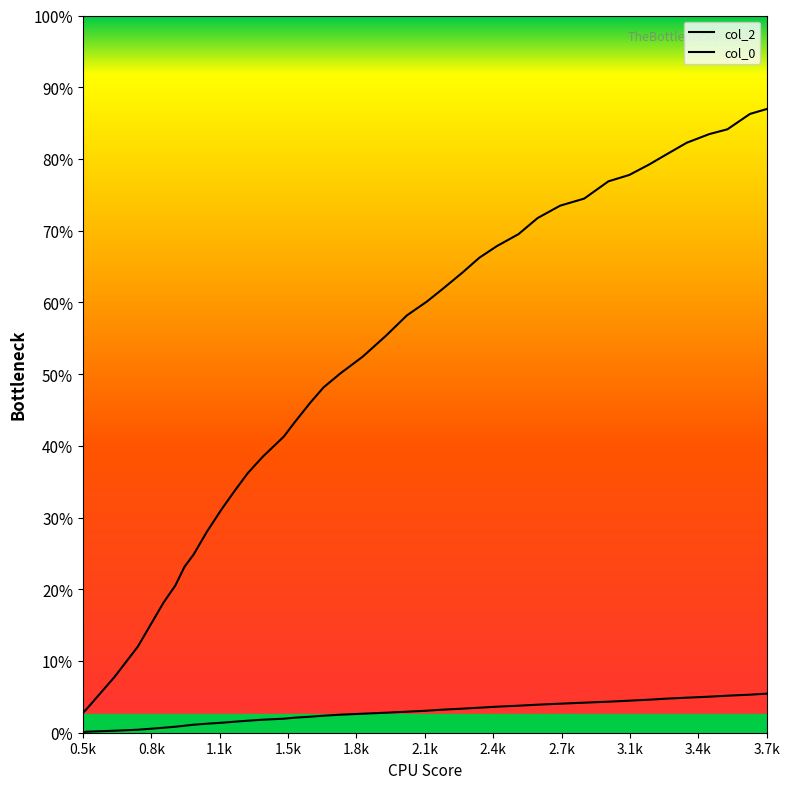

Which series has the widest spread of values?

col_0